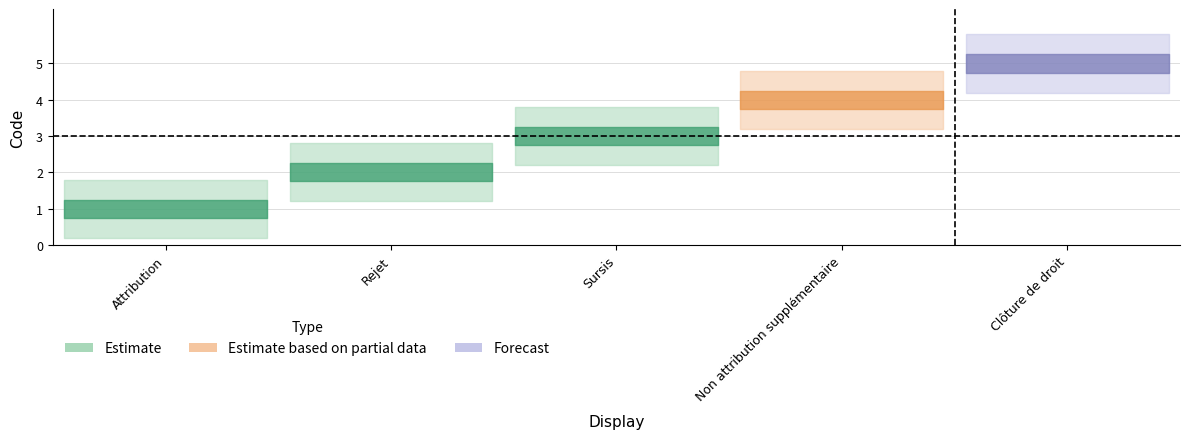

Where does the data first go above 3?

Non attribution supplémentaire